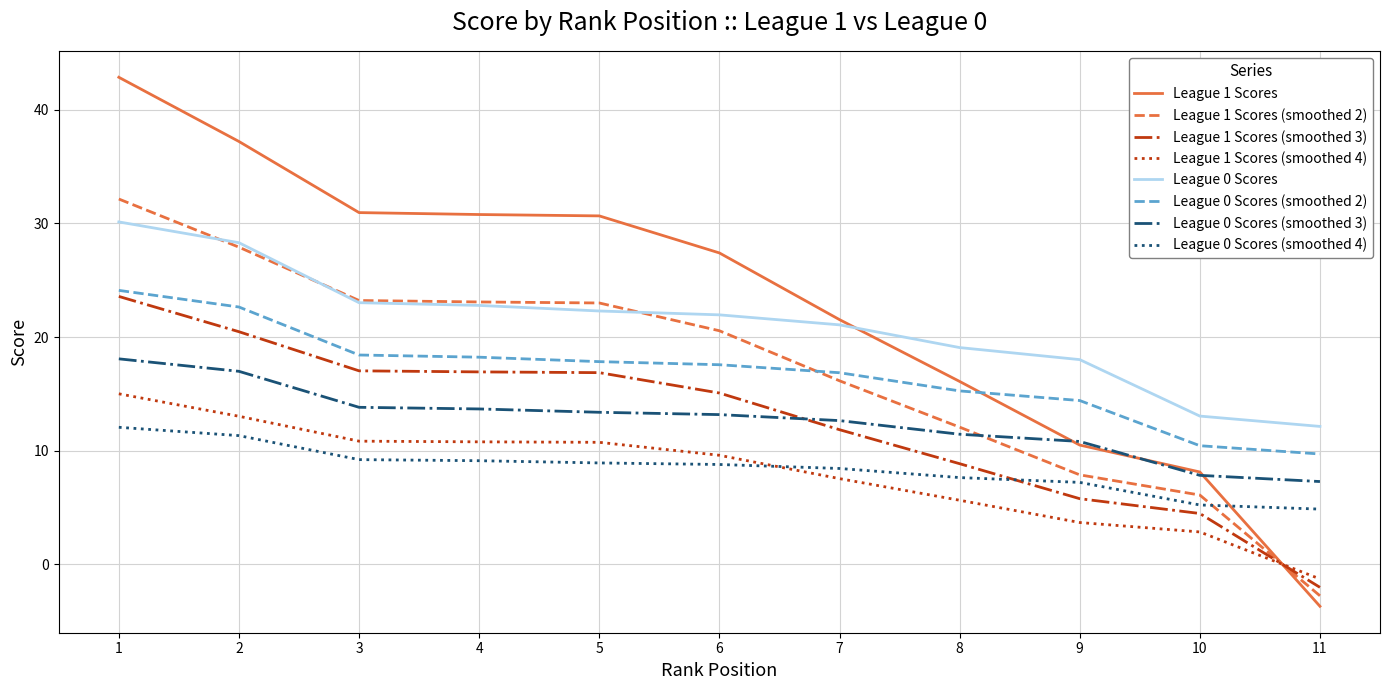

Is the value of League 1 Scores (smoothed 2) at 3 greater than the value of League 0 Scores (smoothed 4) at 6?

Yes